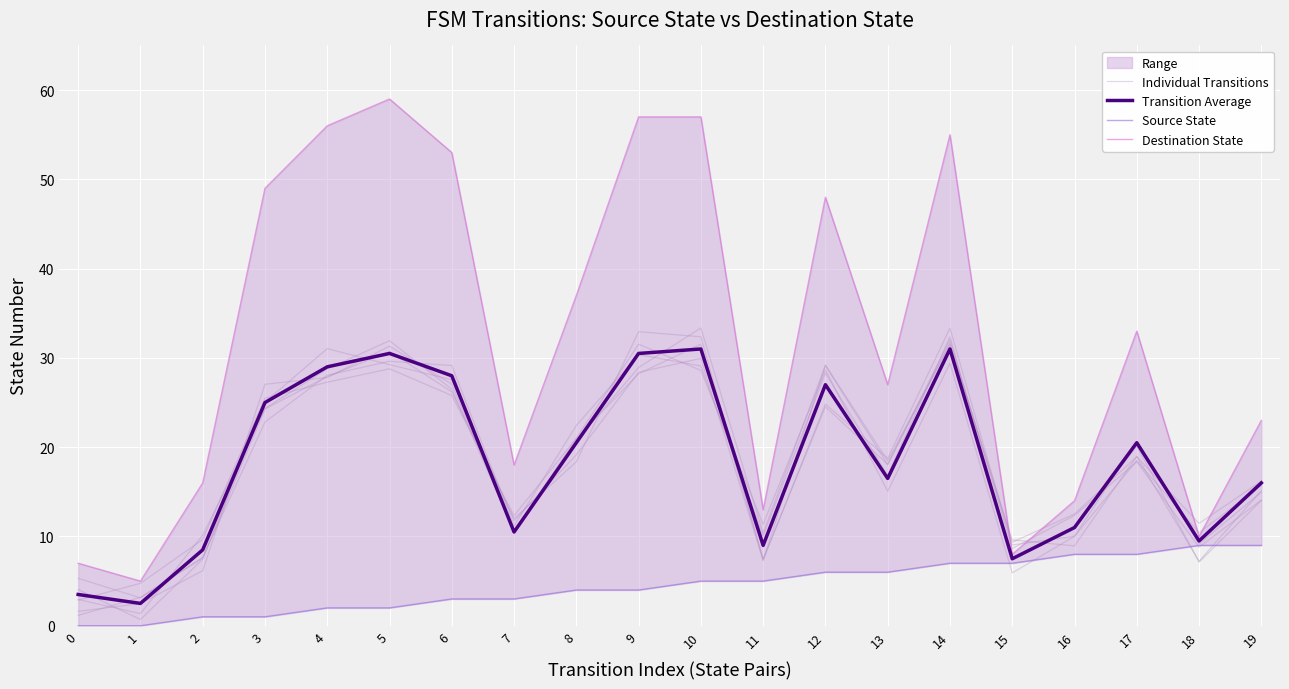

At how many categories does at least one series exceed 24?

11